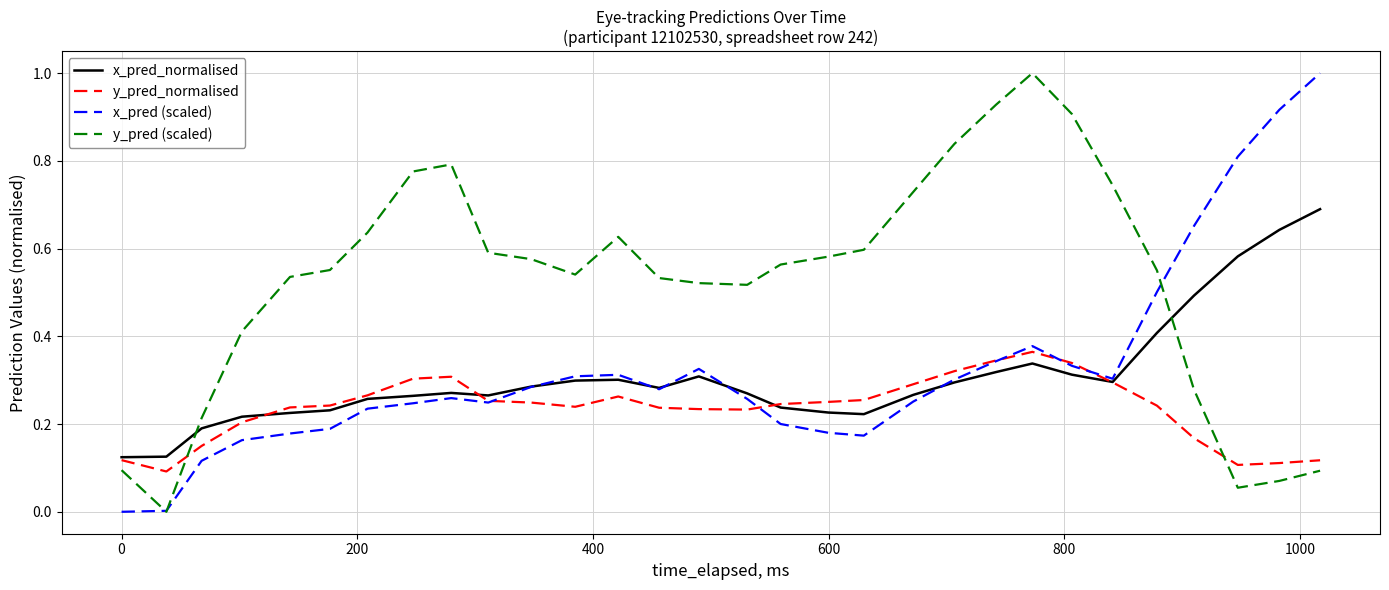

What is the maximum value for y_pred (scaled)?

1.0